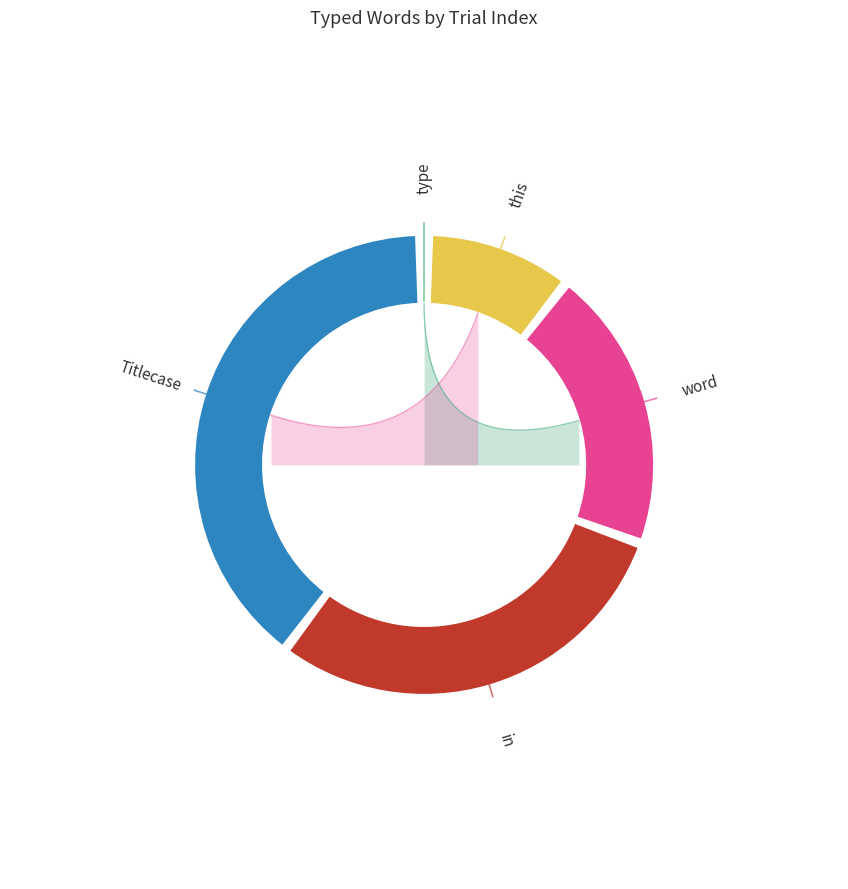

What percentage do this and Titlecase together represent?

50.0%